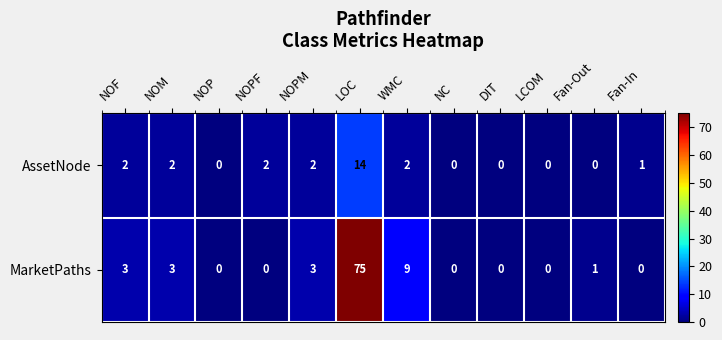

The value of AssetNode at NOPF is 1. True or false?

False